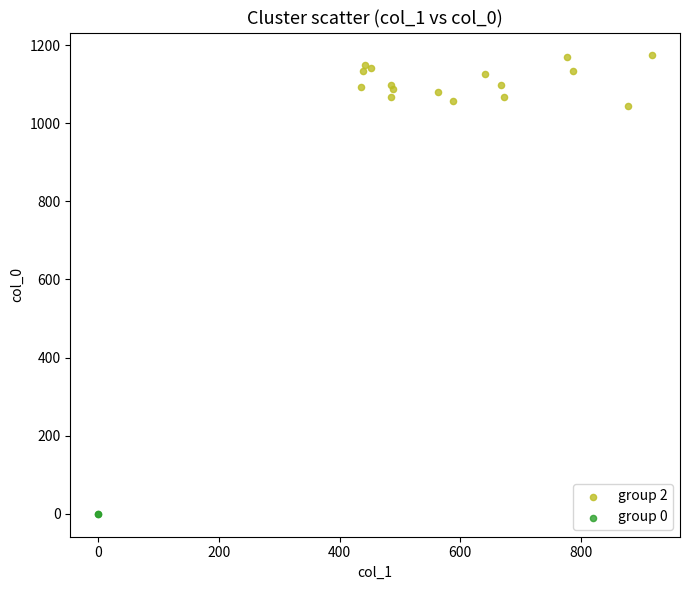

What are all the series names shown in the legend?

group 2, group 0